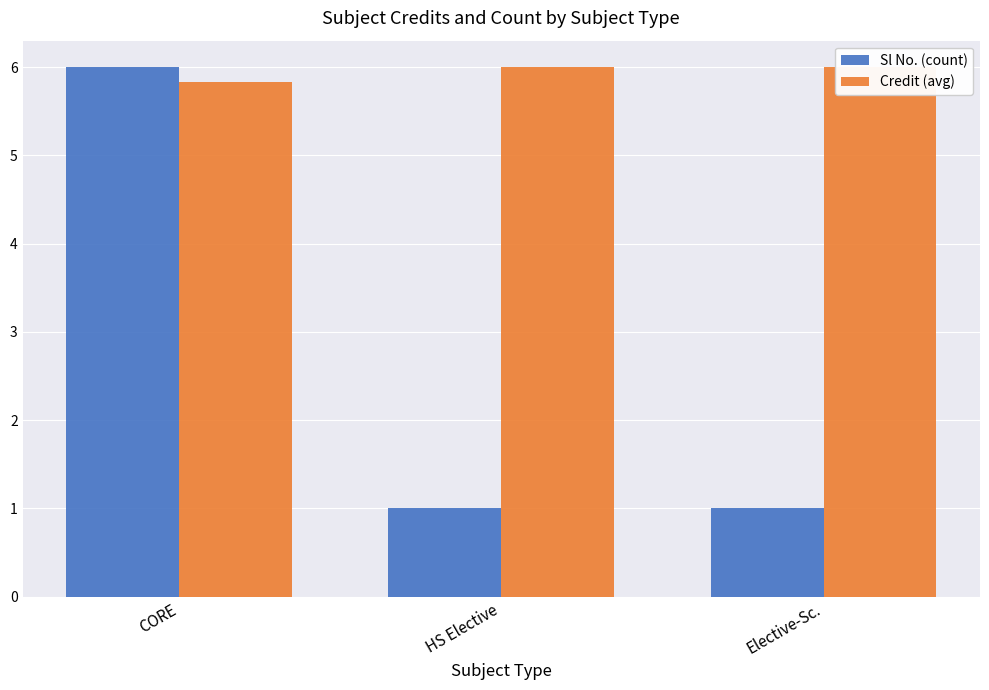

At how many categories does at least one series exceed 5?

3